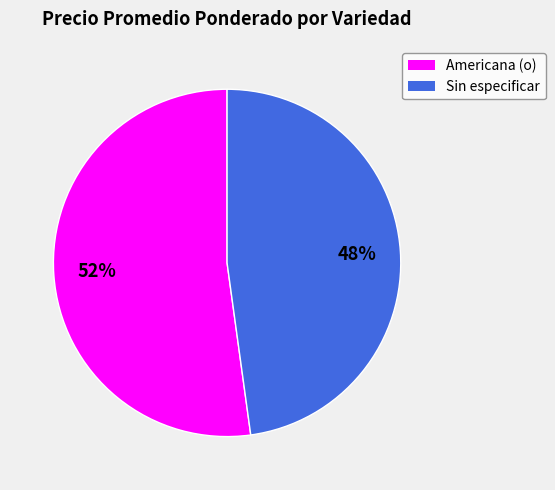

What is the ratio of the value at Sin especificar to the value at Americana (o)?

0.9